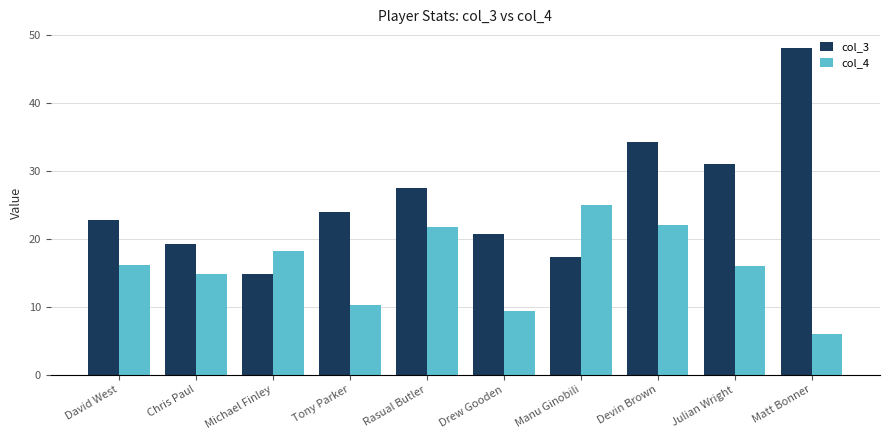

True or false: col_3 has a value of 17.3 at Manu Ginobili.

True